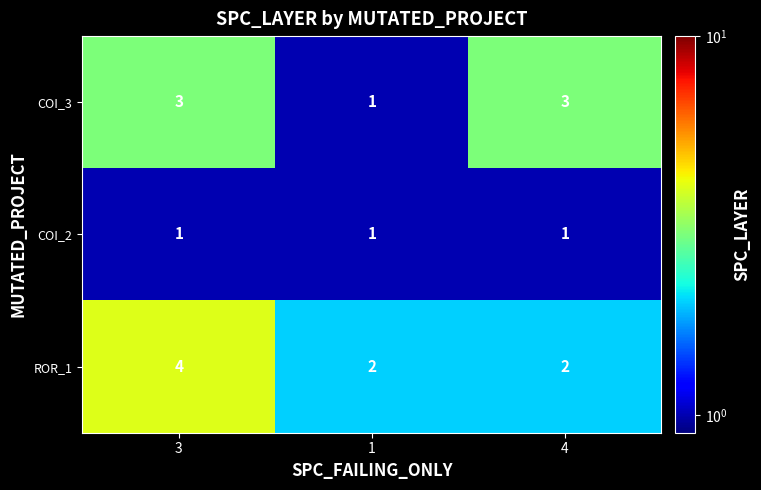

What is the total value across all series at 1?

4